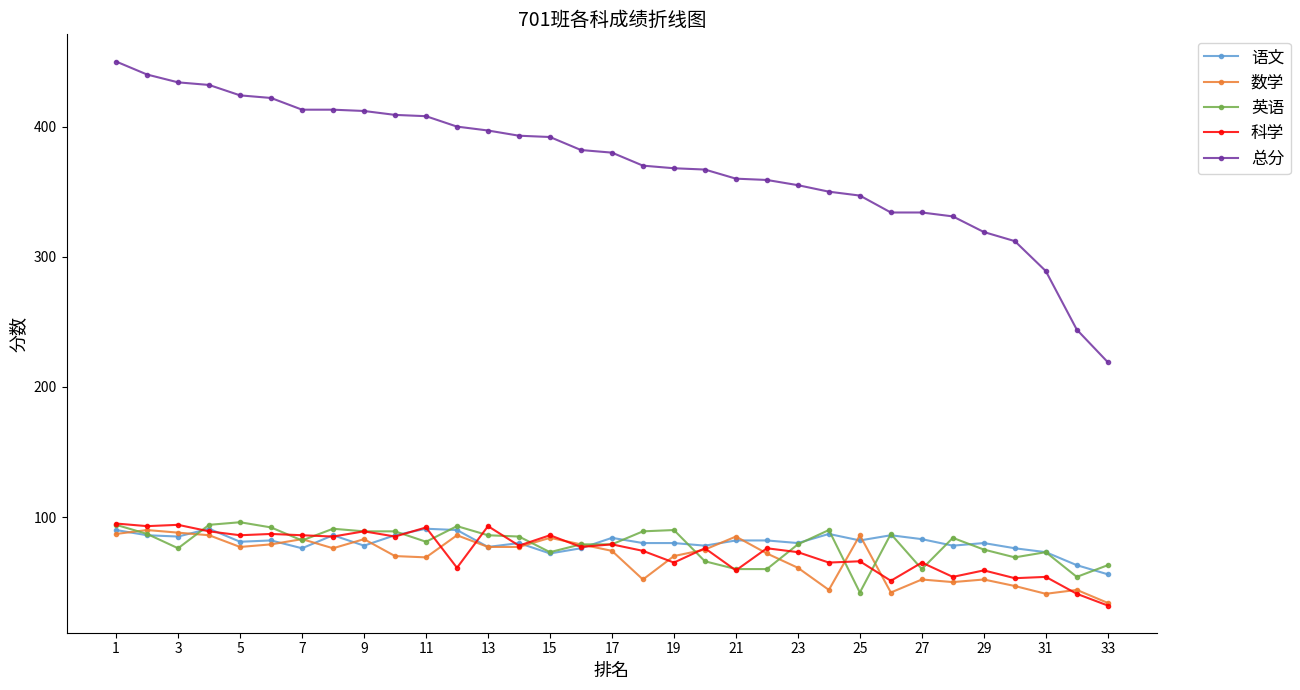

What is the greatest value displayed?

450